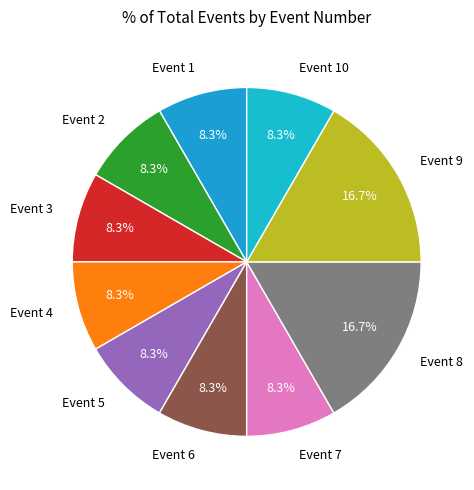

How many segments does this pie chart have?

10